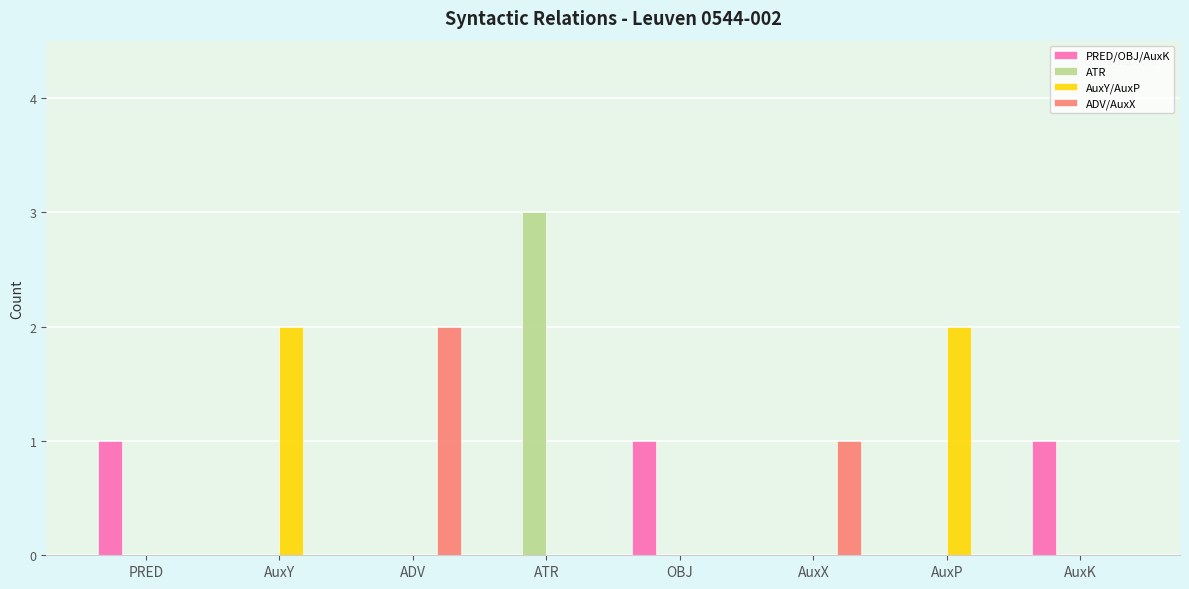

The value of PRED/OBJ/AuxK at ATR is 0. True or false?

True